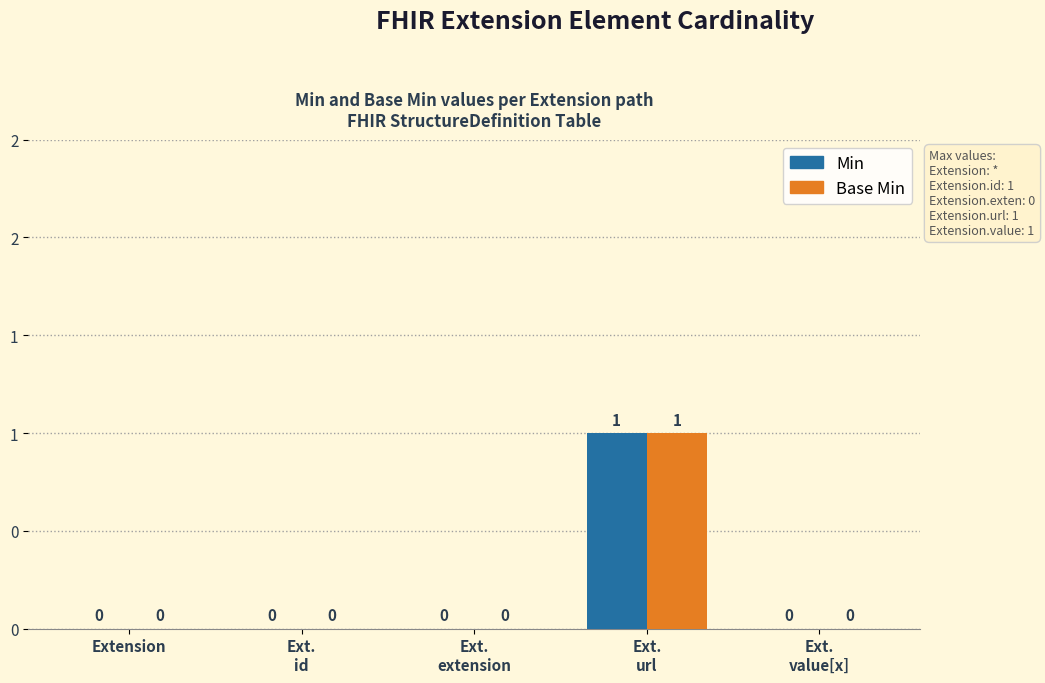

What are all the series names shown in the legend?

Min, Base Min